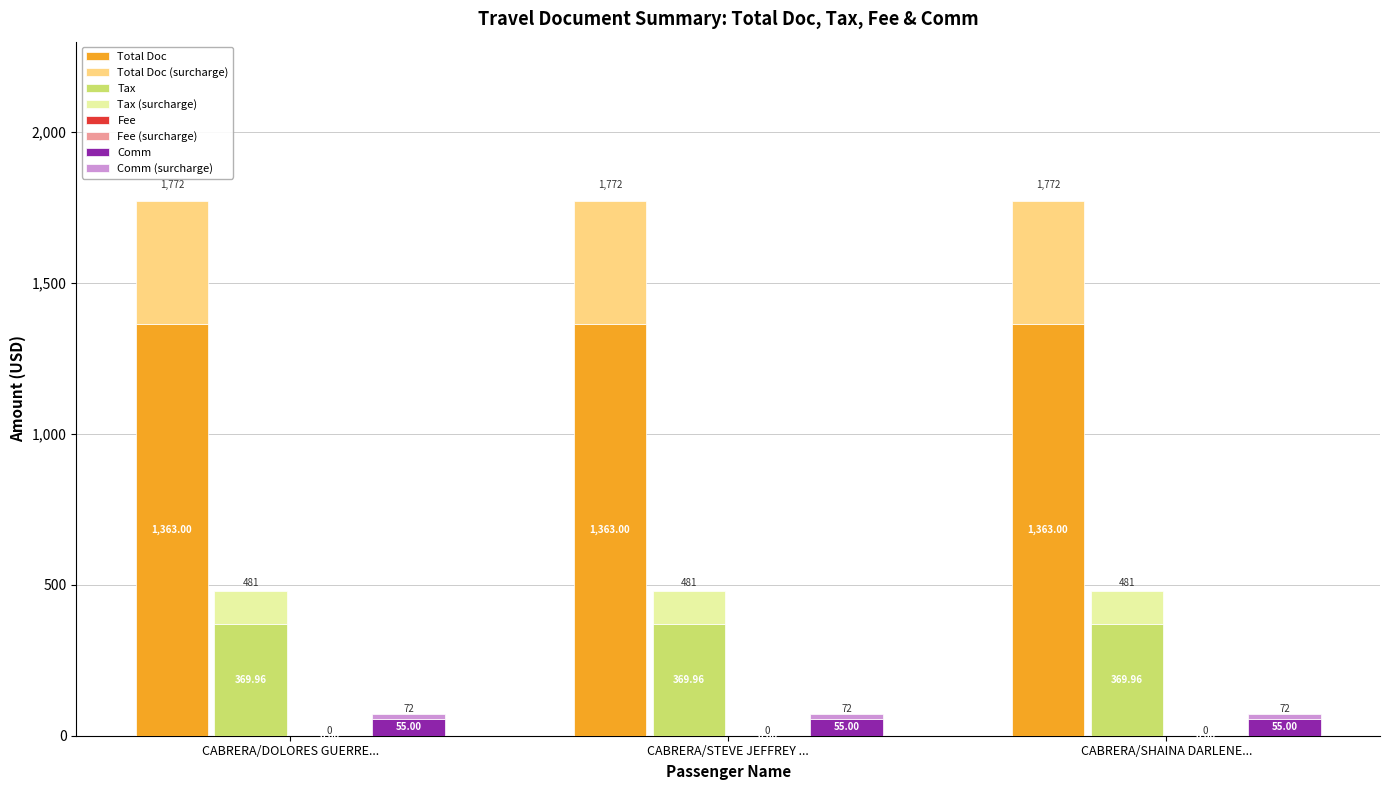

What is the label of the 3rd bar from the left?

CABRERA/SHAINA DARLENE GUERRER